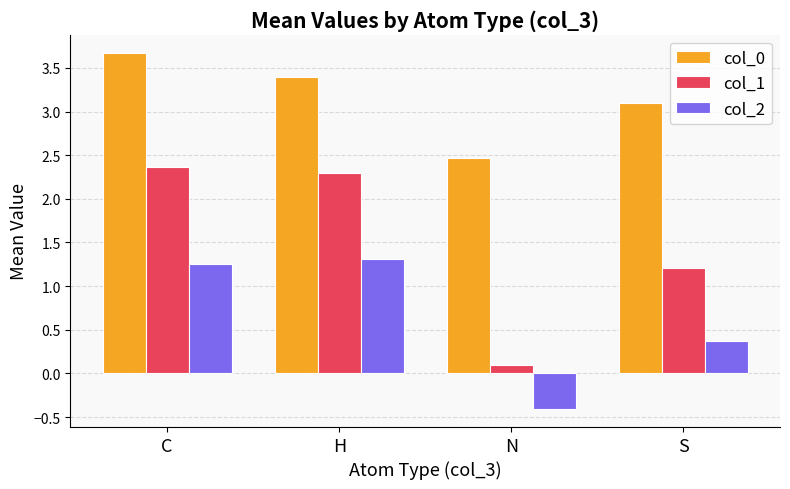

What is the minimum value shown in the chart?

-0.4